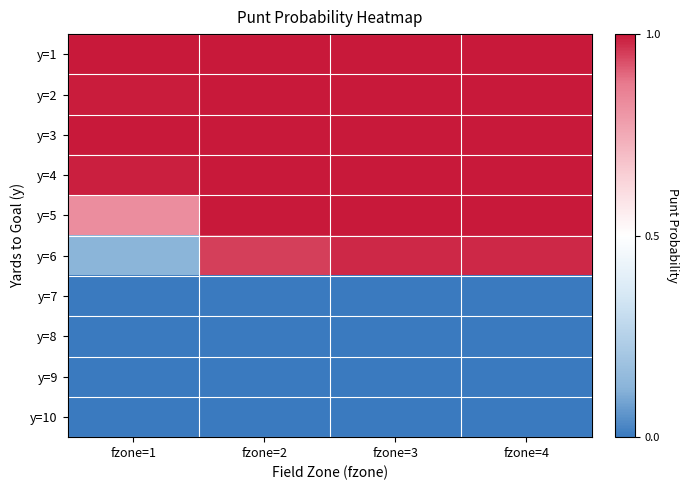

Reading left to right, what are all the values shown in this chart?

y=1: fzone=1=1.0	fzone=2=1.0	fzone=3=1.0	fzone=4=1.0
y=2: fzone=1=1.0	fzone=2=1.0	fzone=3=1.0	fzone=4=1.0
y=3: fzone=1=1.0	fzone=2=1.0	fzone=3=1.0	fzone=4=1.0
y=4: fzone=1=1.0	fzone=2=1.0	fzone=3=1.0	fzone=4=1.0
y=5: fzone=1=0.8	fzone=2=1.0	fzone=3=1.0	fzone=4=1.0
y=6: fzone=1=0.1	fzone=2=1.0	fzone=3=1.0	fzone=4=1.0
y=7: fzone=1=0.0	fzone=2=0.0	fzone=3=0.0	fzone=4=0.0
y=8: fzone=1=0.0	fzone=2=0.0	fzone=3=0.0	fzone=4=0.0
y=9: fzone=1=0.0	fzone=2=0.0	fzone=3=0.0	fzone=4=0.0
y=10: fzone=1=0.0	fzone=2=0.0	fzone=3=0.0	fzone=4=0.0